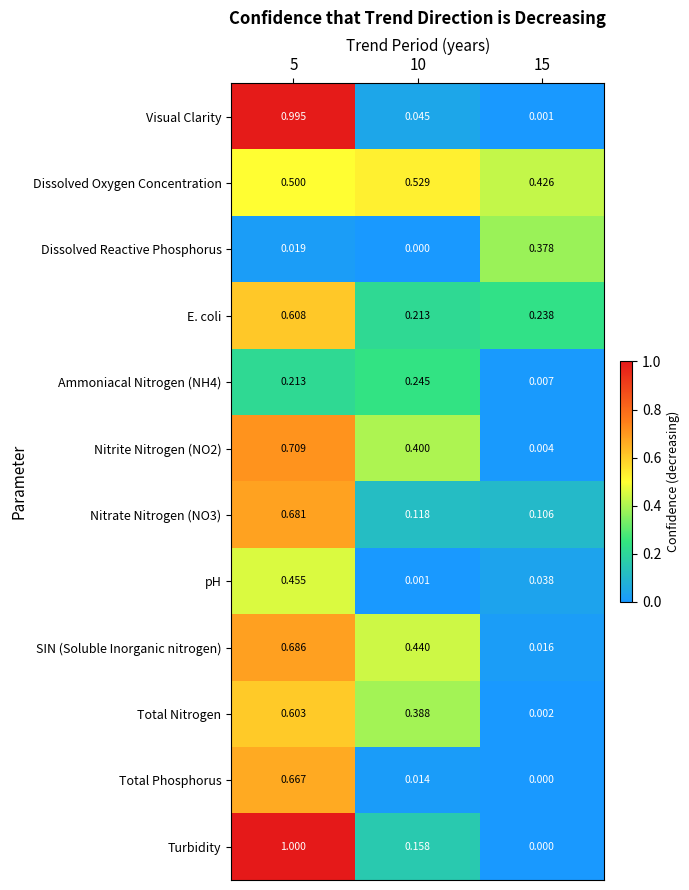

Between 5 and 15, which series saw the biggest shift?

Turbidity